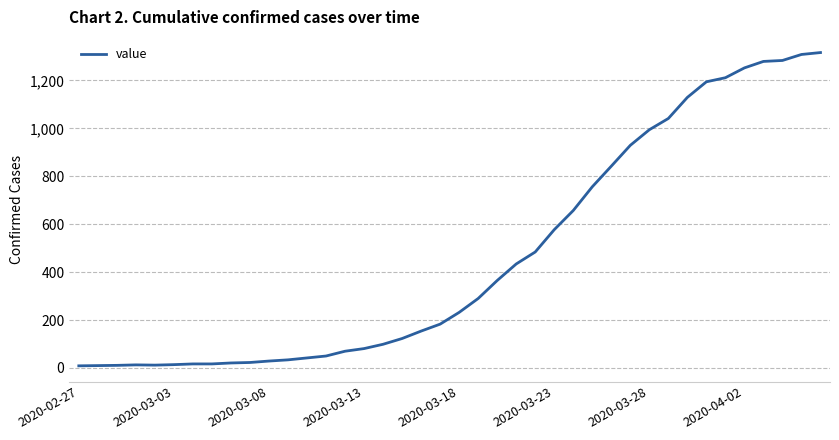

What is the maximum value shown in the chart?

1316